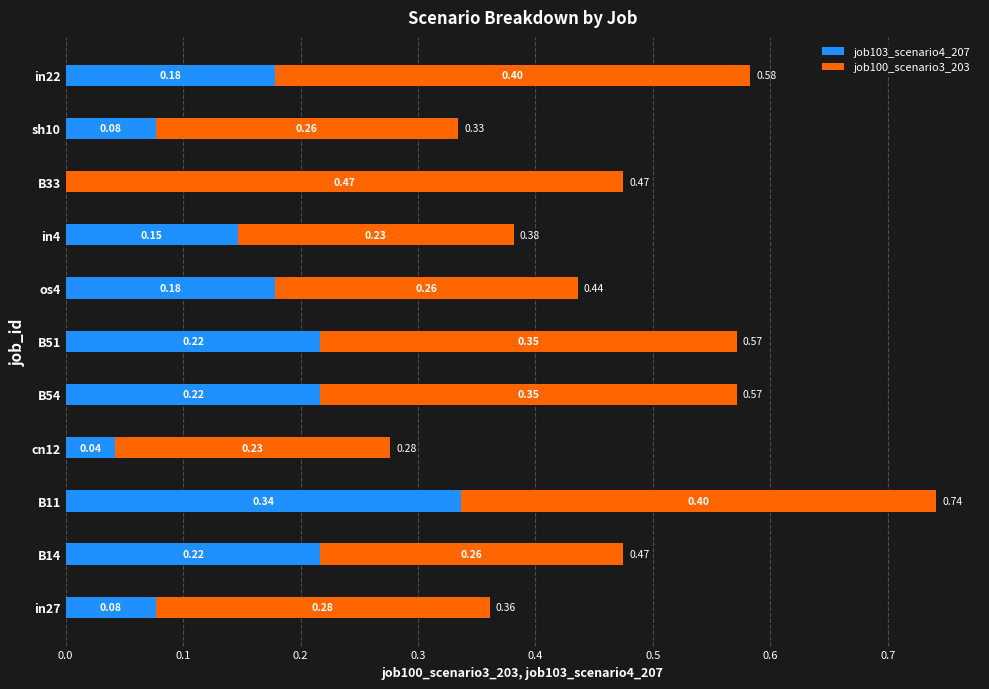

What is the total value across all series at in22?

0.6